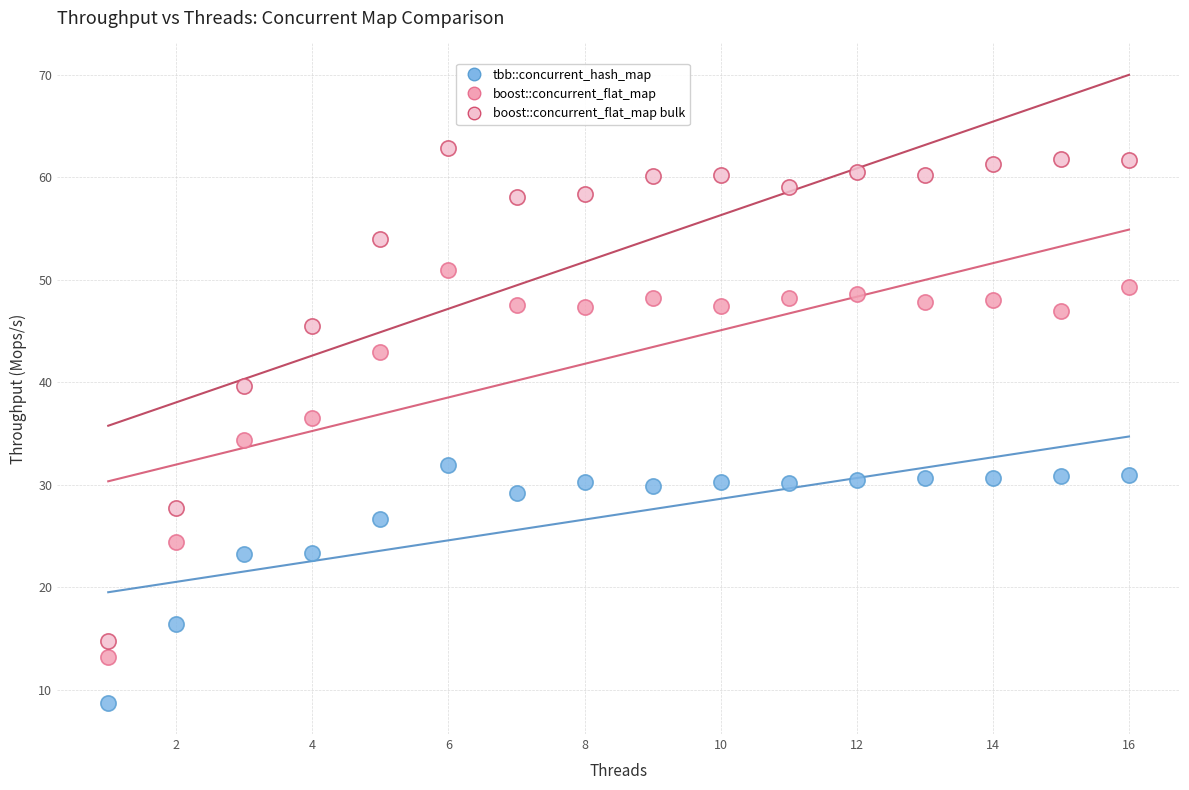

Which series contains the highest Y value?

boost::concurrent_flat_map bulk